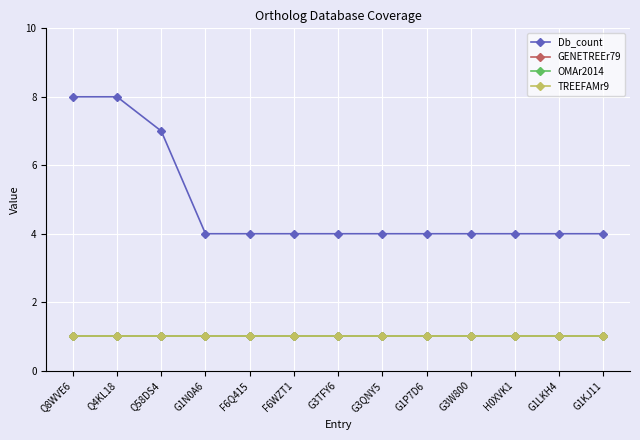

What is the total value across all series at G1KJ11?

7